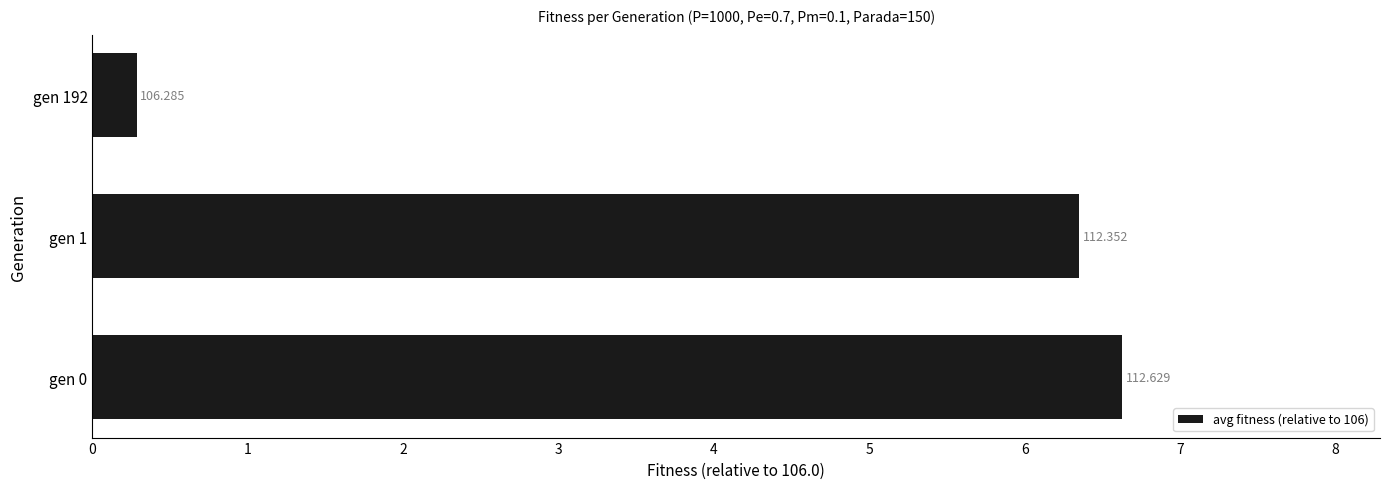

What is the difference between the maximum and minimum values?

6.3